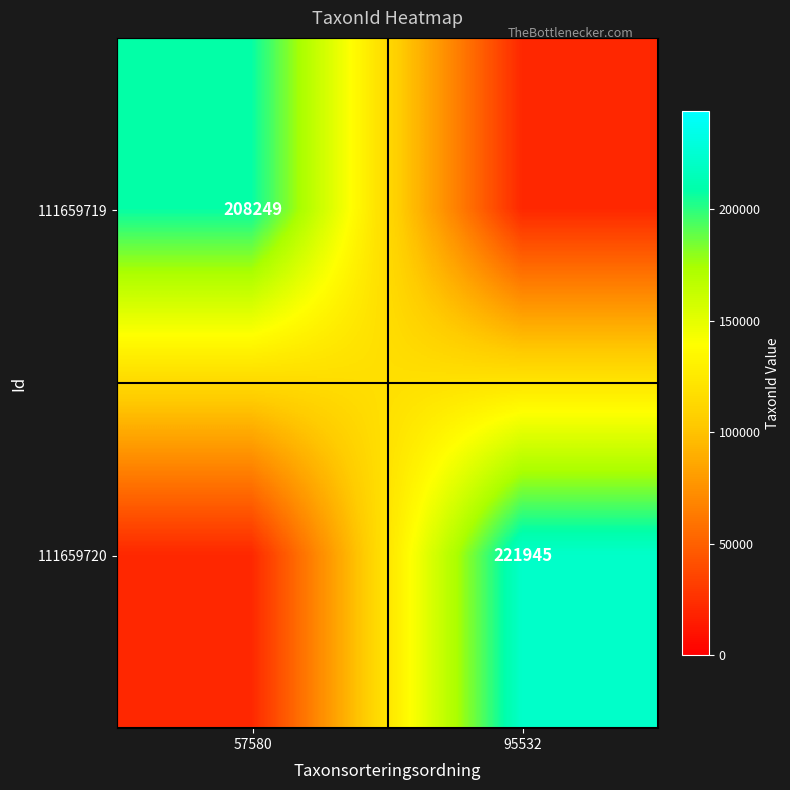

Is it true that 111659719 equals 48414.1 at 57580?

False